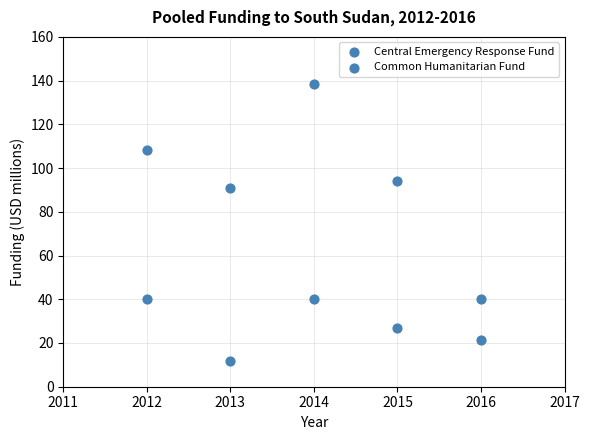

How many points are shown in the scatter plot?

10